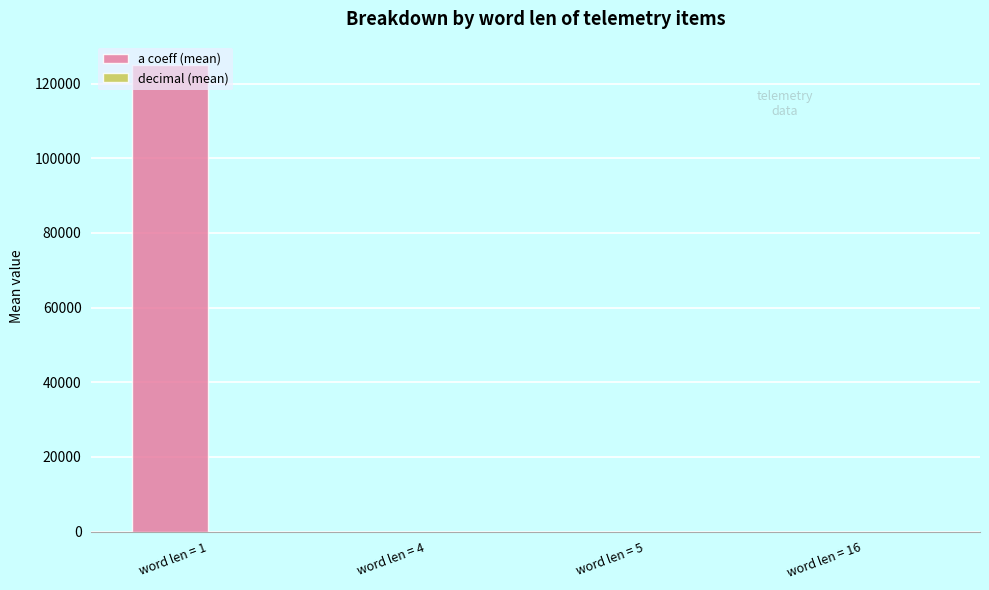

Which series has the largest total across all categories?

a coeff (mean)